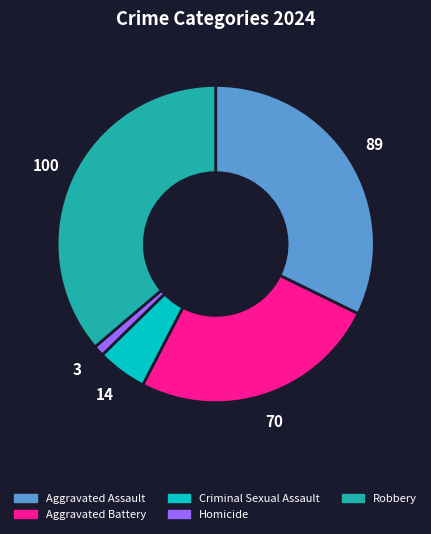

The Criminal Sexual Assault slice represents 1% of the pie. True or false?

False